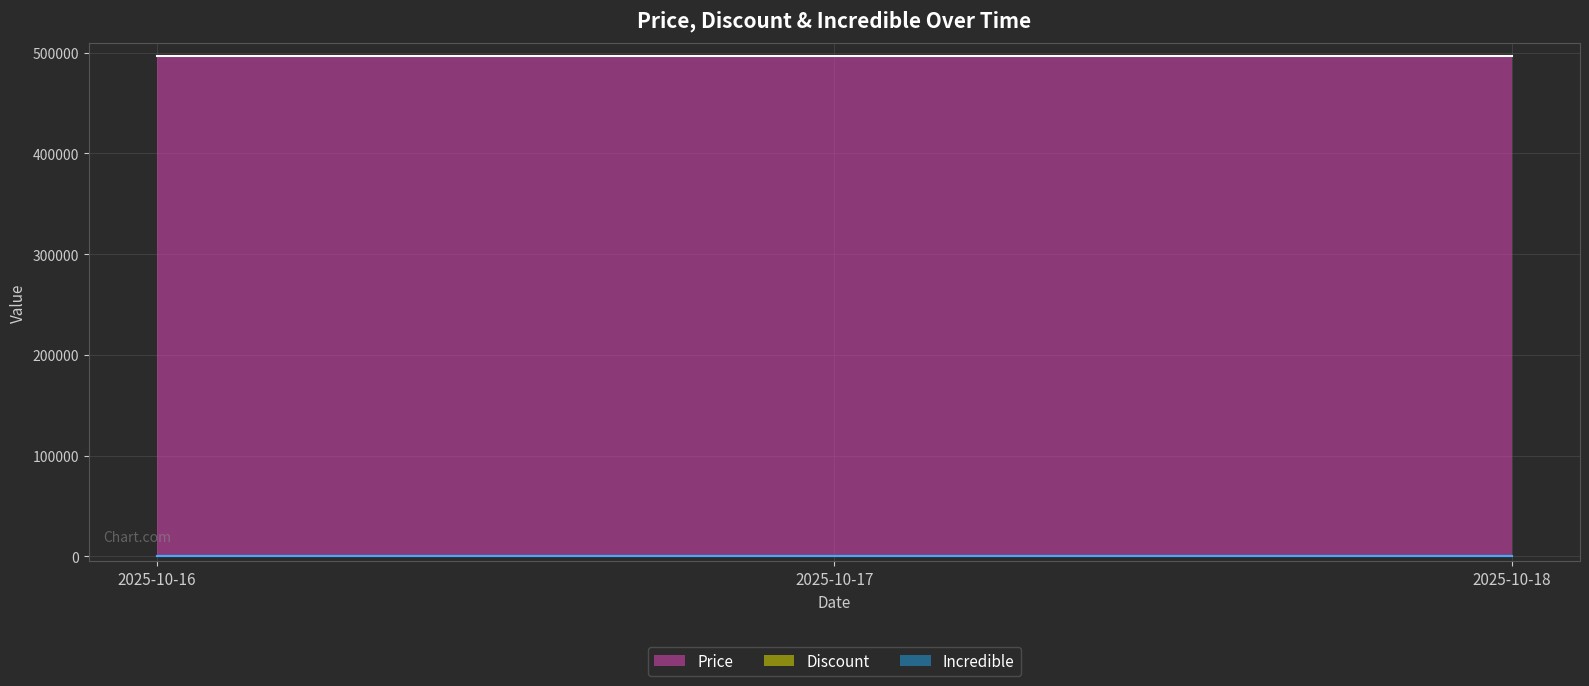

What is the minimum value for Price?

497000